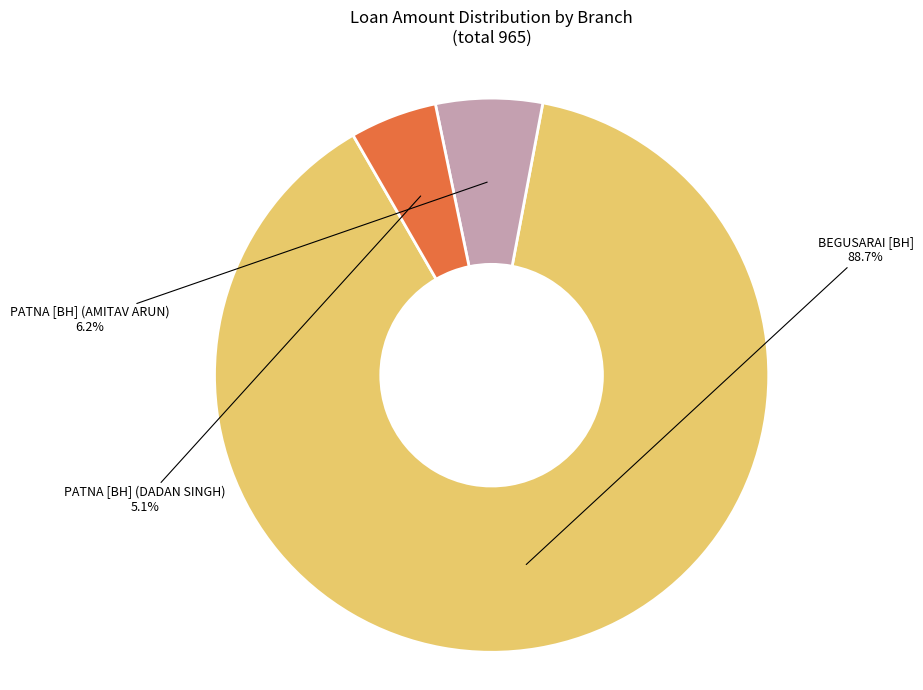

How many slices are in this pie chart?

3